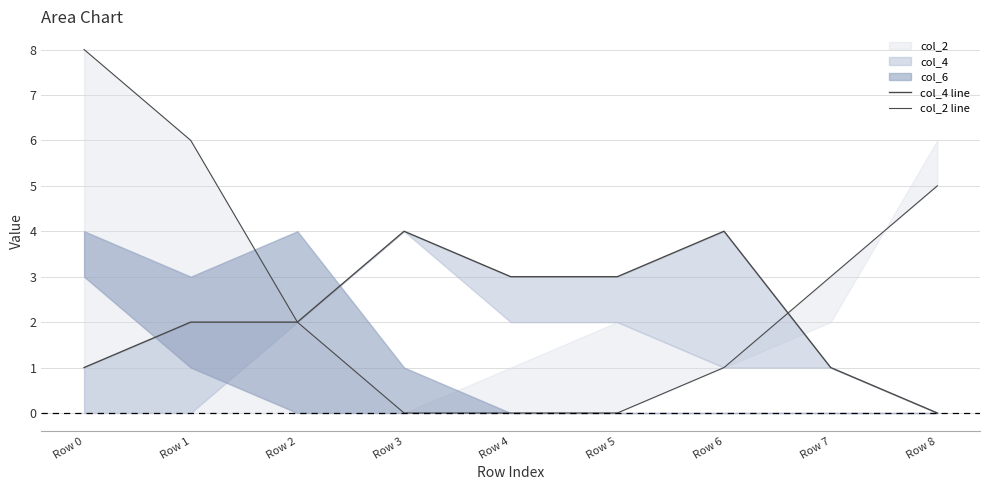

At how many categories does at least one series exceed 4?

3